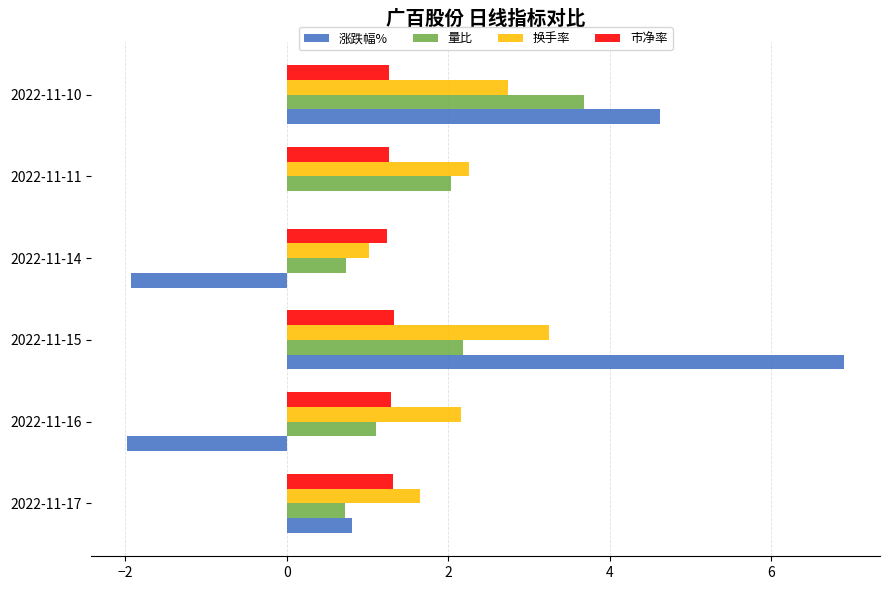

Is it true that 涨跌幅% equals -2.0 at 2022-11-16?

True